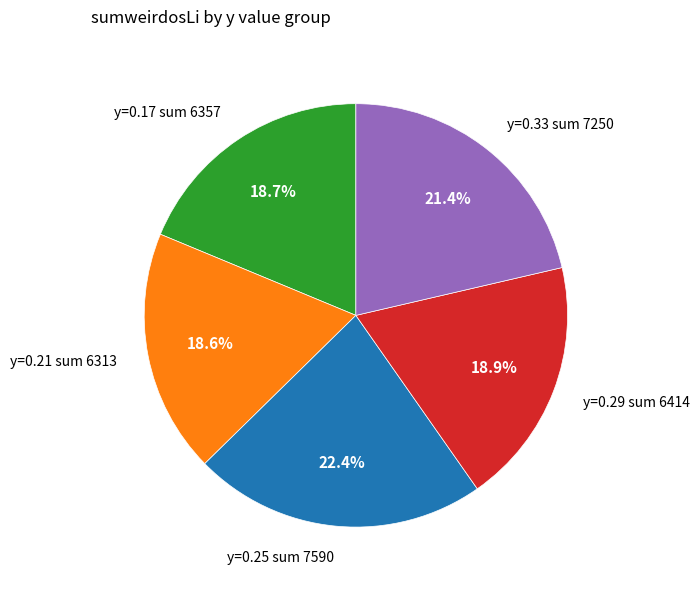

What percentage do y=0.25 sum 7590 and y=0.17 sum 6357 together represent?

41.1%